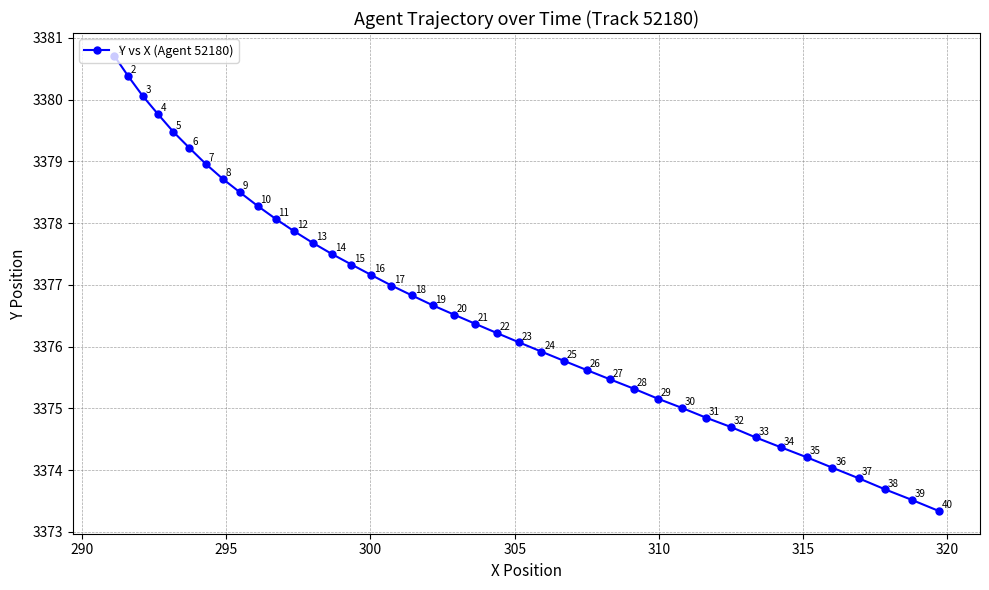

What is the greatest value displayed?

3380.7